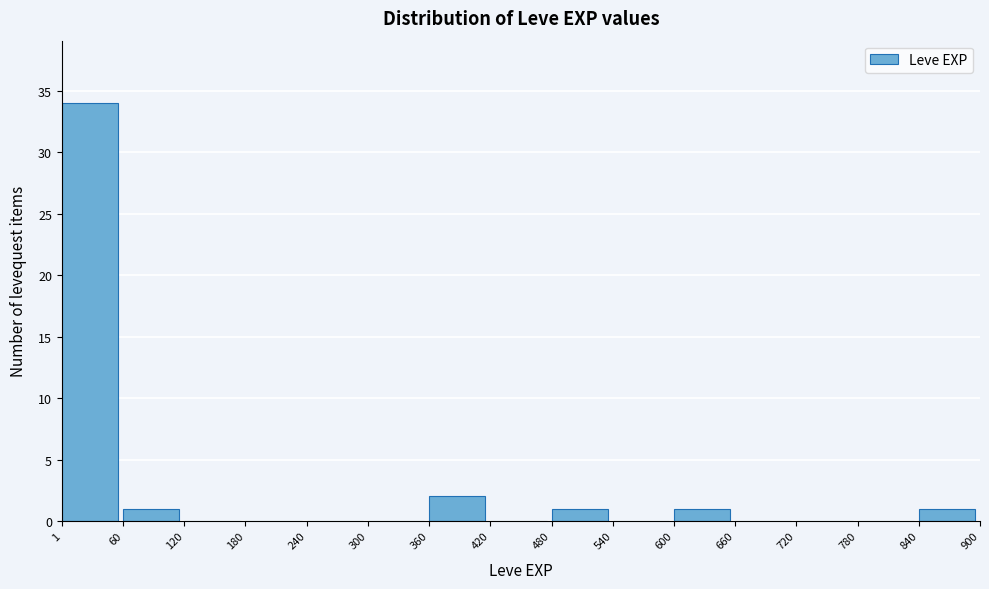

Reading left to right, transcribe this chart: for each bar, give the range it covers on the x-axis and its height. The values are not printed on the chart, so give them approximately, as read against the axis.

1 to 60: 34
60 to 120: 1
120 to 180: 0
180 to 240: 0
240 to 300: 0
300 to 360: 0
360 to 420: 2
420 to 480: 0
480 to 540: 1
540 to 600: 0
600 to 660: 1
660 to 720: 0
720 to 780: 0
780 to 840: 0
840 to 900: 1